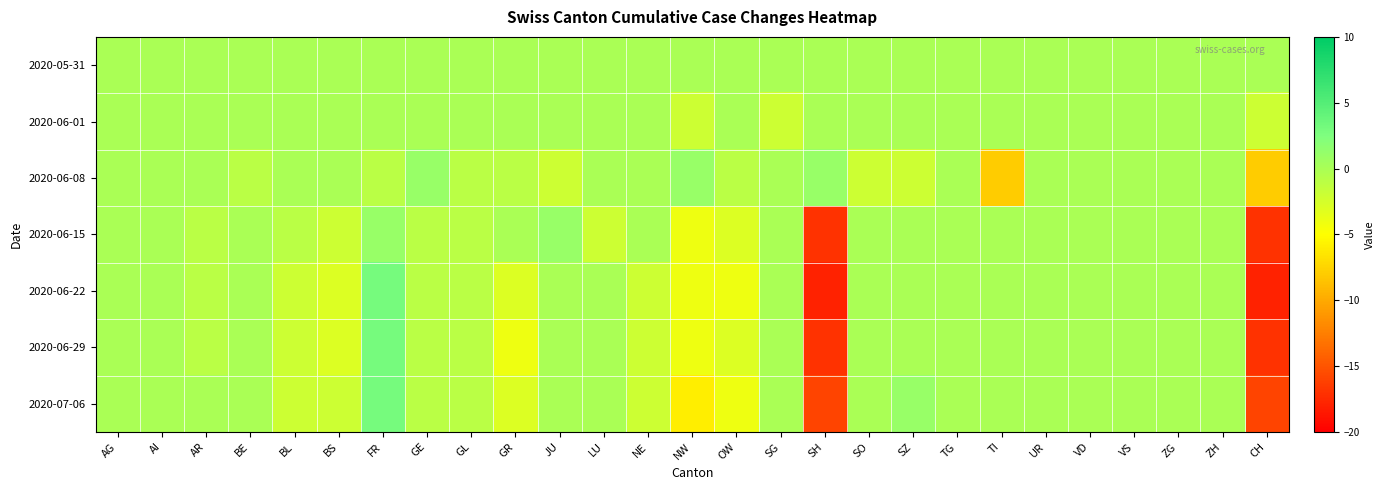

What is the spread (max minus min) of values at GR?

4